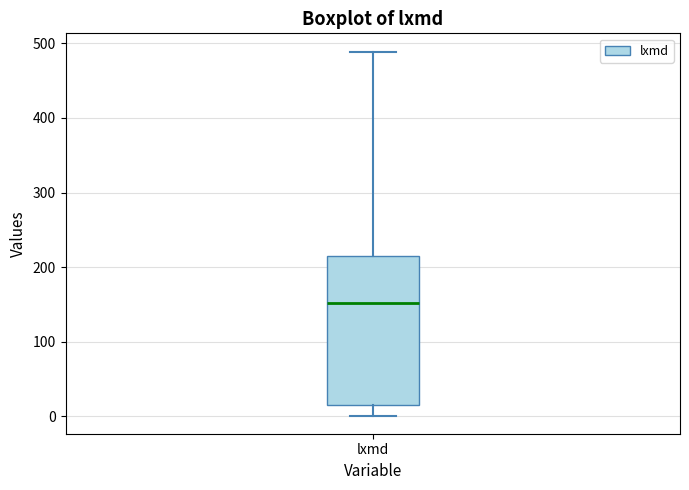

Read this box plot against the y-axis: the position of the median line, the range covered by the box, and the ends of both whiskers. The values are not printed on the chart, so give them approximately, as read against the axis.

median 150, box 20 to 210, whiskers 0 to 490